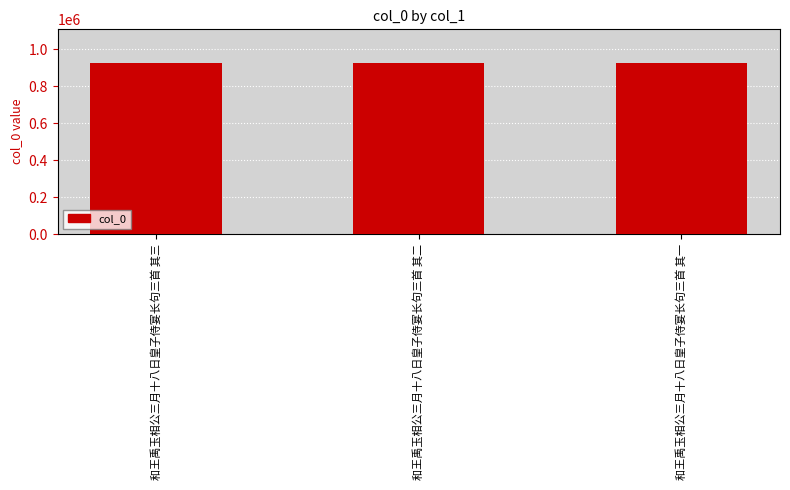

What is the minimum value shown in the chart?

923095